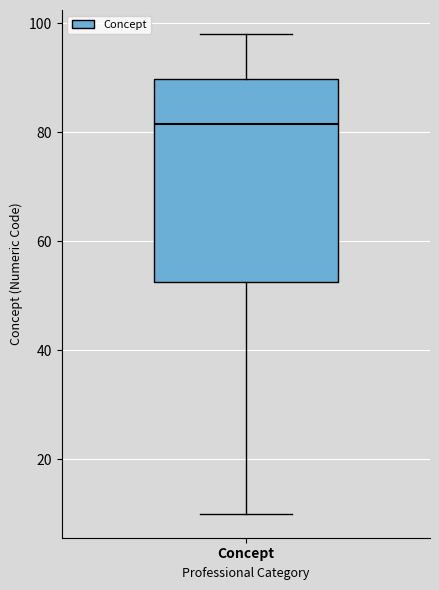

Transcribe this box plot: give where the median line is, the range the box spans, and where the two whiskers end, as read against the y-axis. The values are not printed on the chart, so give them approximately, as read against the axis.

median 82, box 52 to 90, whiskers 10 to 98